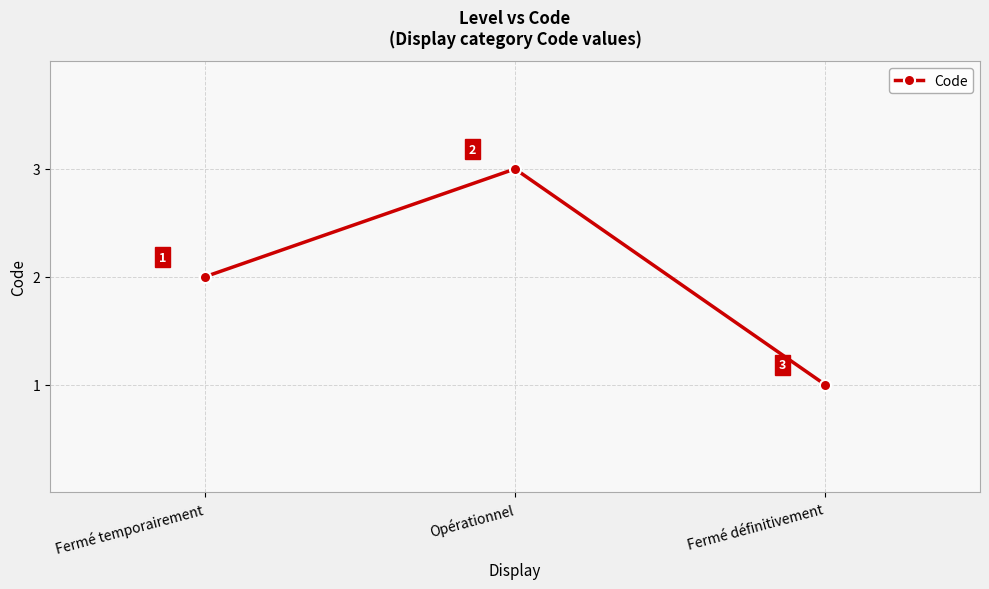

Rank the categories by value from lowest to highest.

Fermé définitivement, Fermé temporairement, Opérationnel